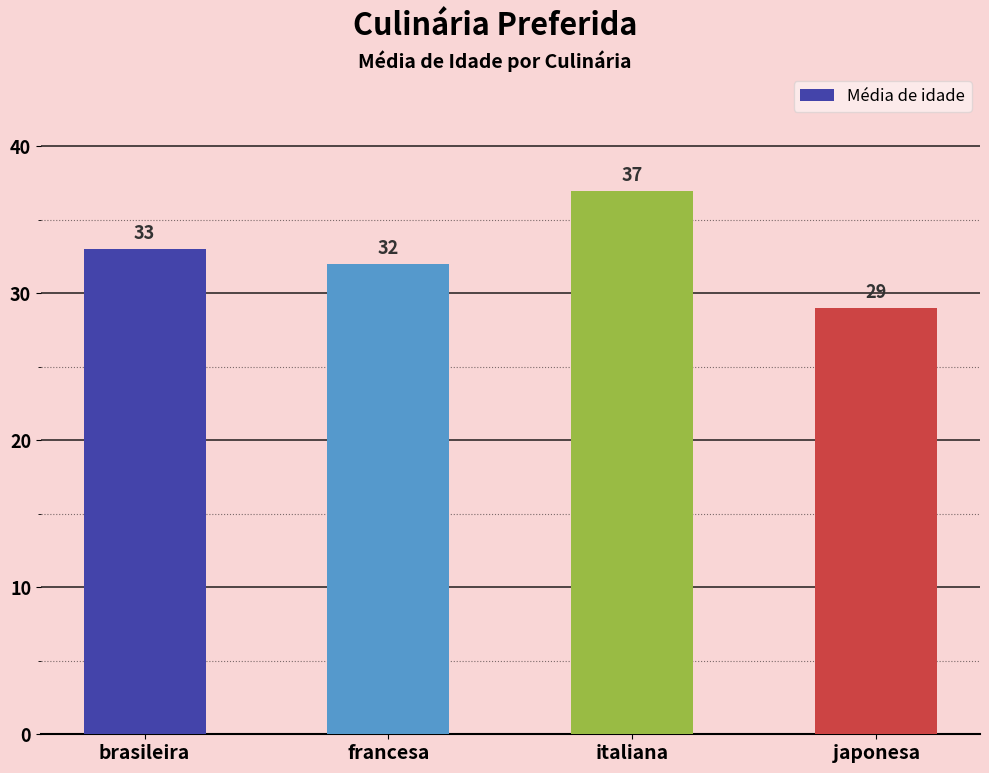

Rank the categories by value from lowest to highest.

japonesa, francesa, brasileira, italiana